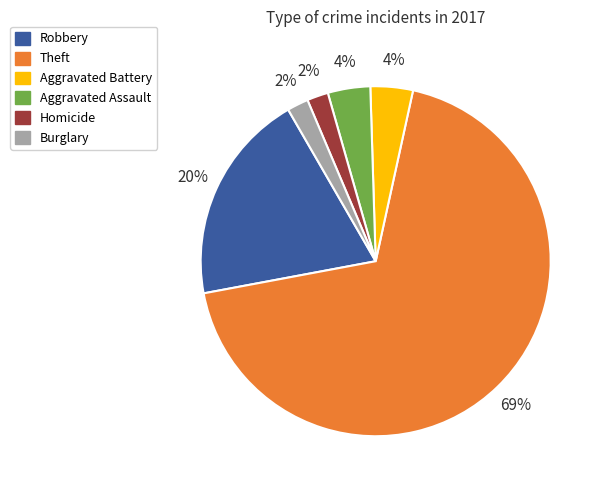

True or false: Robbery accounts for 6% of the total.

False